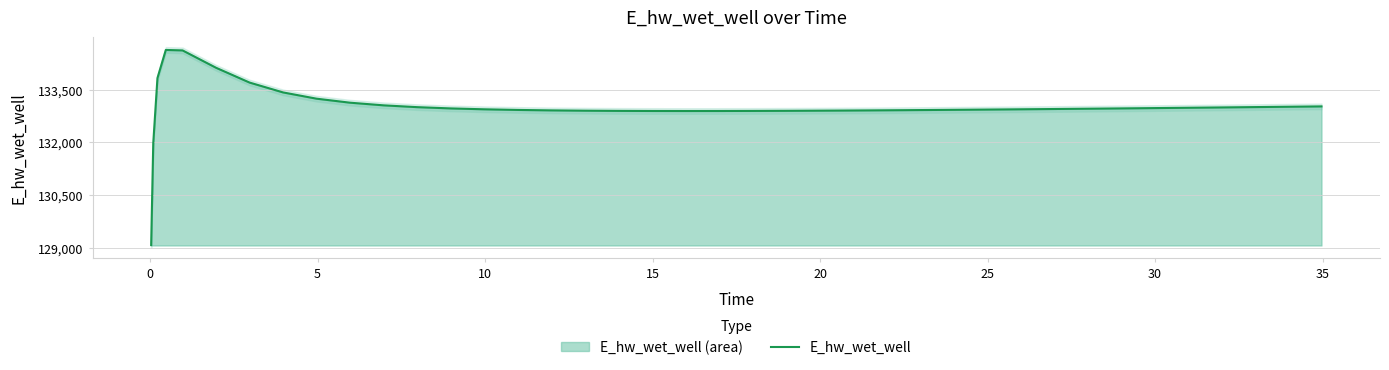

How many points are higher than both their immediate neighbors (excluding endpoints)?

1